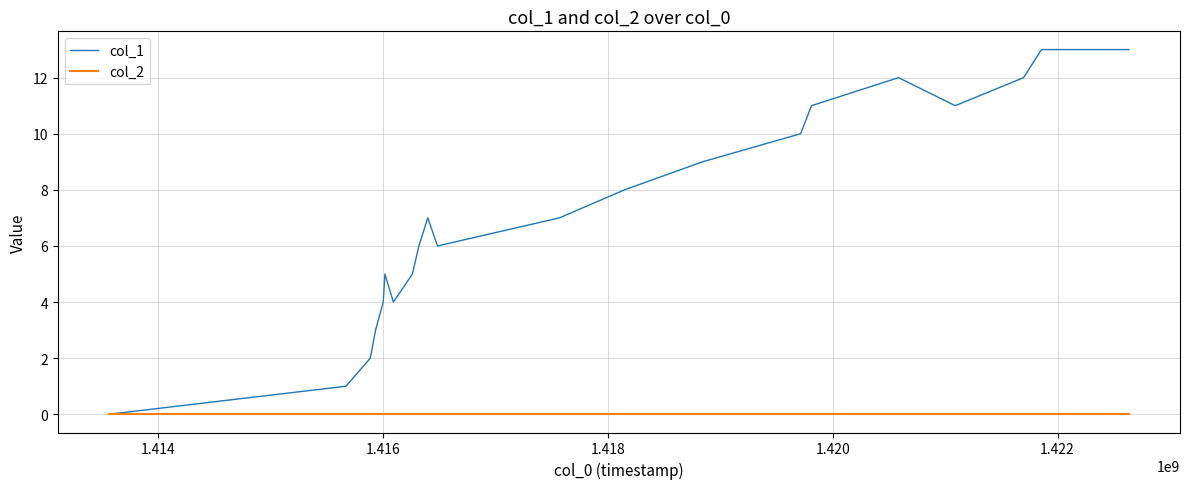

Rank the series by their average value, from lowest to highest.

col_2, col_1